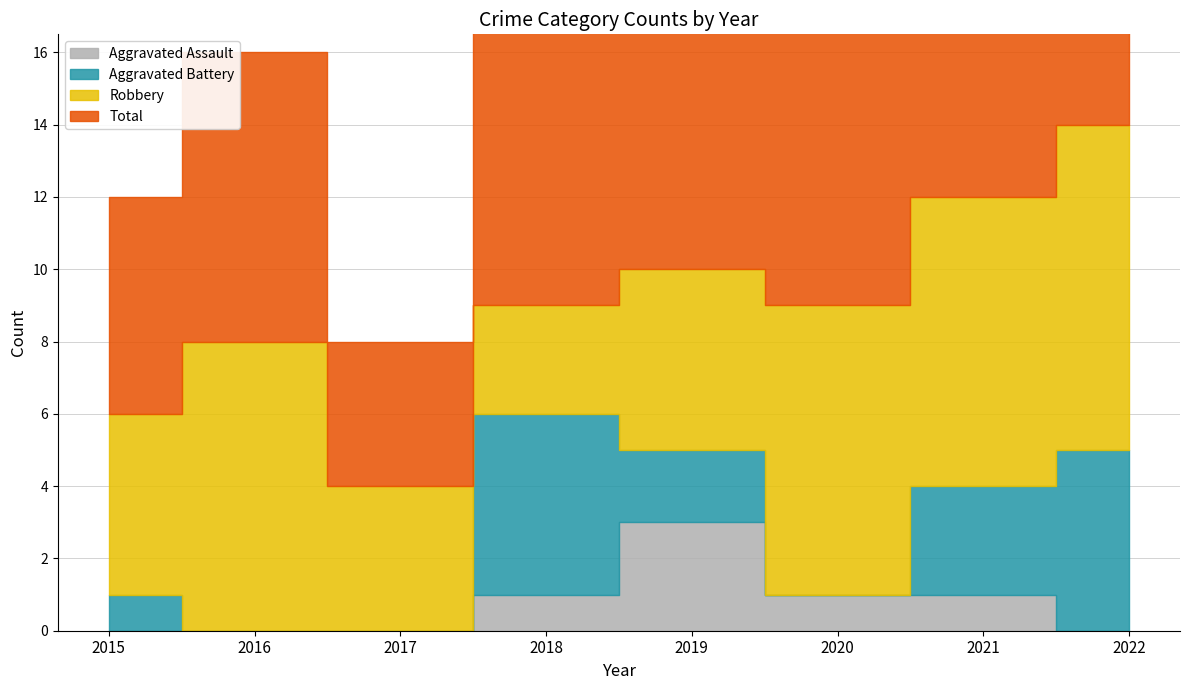

Where is the first local maximum for Aggravated Assault?

2019